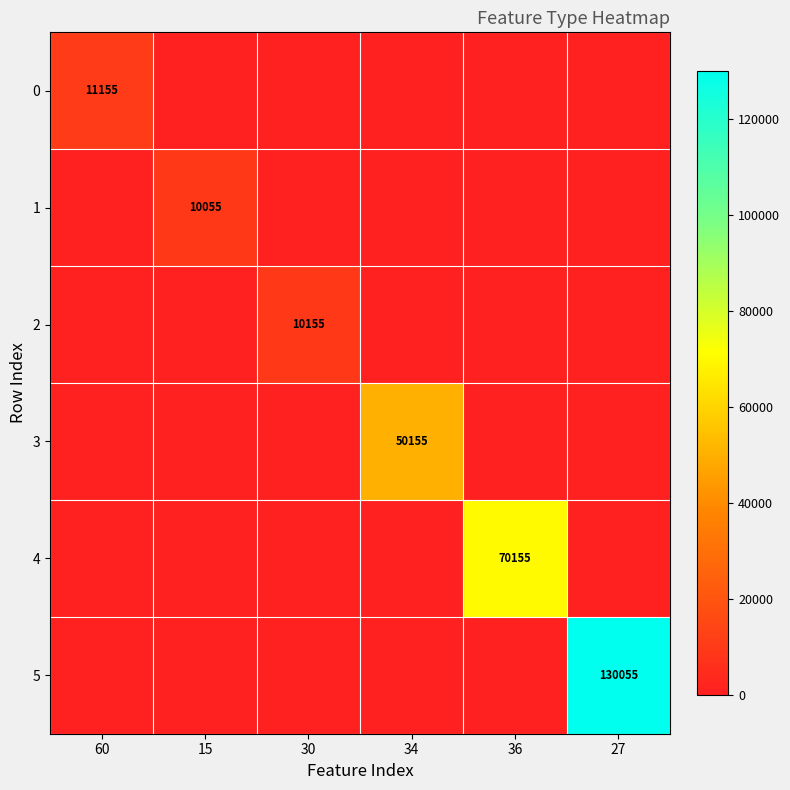

The 5 series shows 130055 at 27. True or false?

True